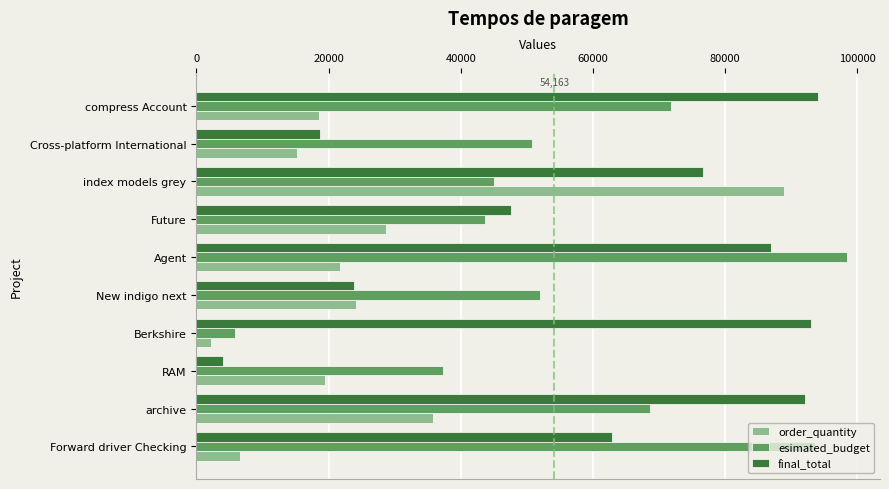

List the series in order of their peak value, lowest first.

order_quantity, final_total, esimated_budget